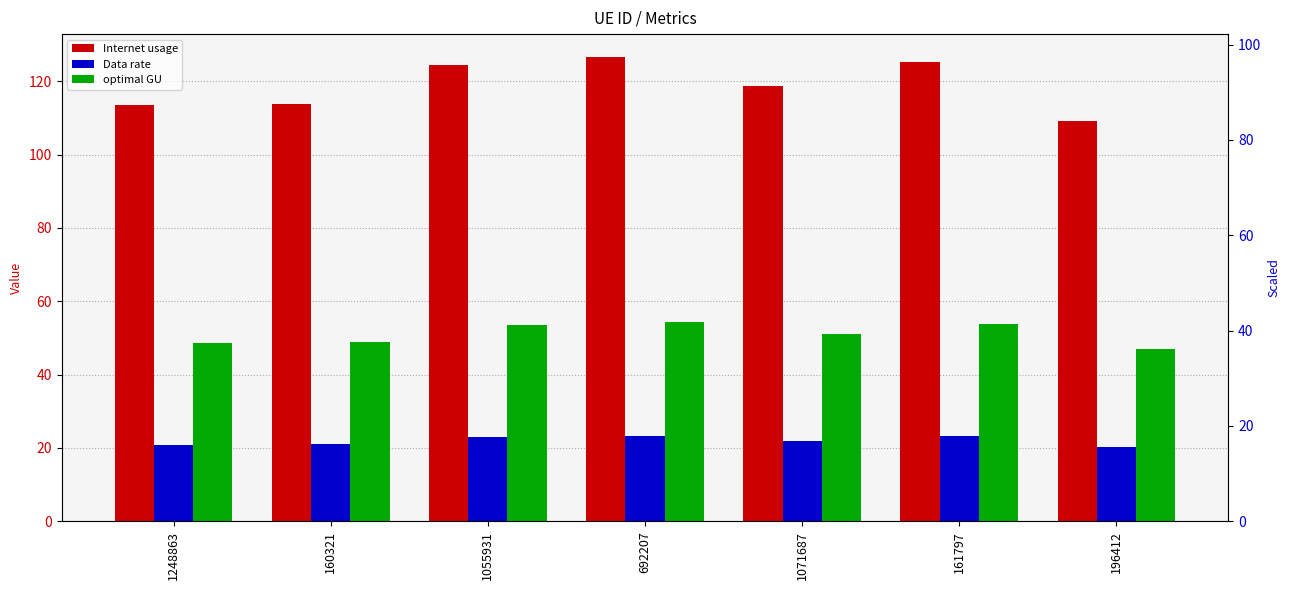

Reading left to right, transcribe all the data shown in this chart.

Internet usage: 113.5	113.8	124.3	126.5	118.7	125.3	109.2
Data rate: 20.9	21.0	22.9	23.3	21.9	23.1	20.1
optimal GU: 48.7	48.9	53.4	54.3	51.0	53.8	46.9